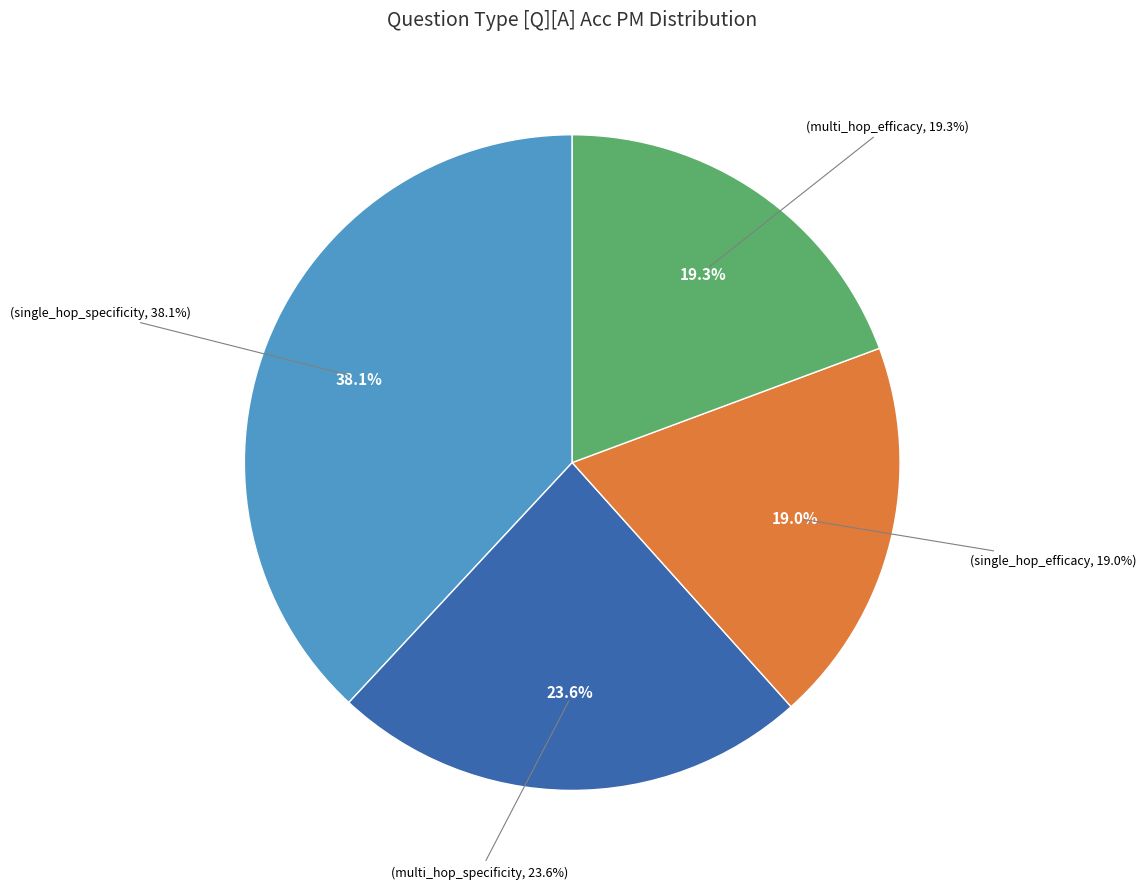

Between multi_hop_specificity and multi_hop_efficacy, which is larger?

multi_hop_specificity